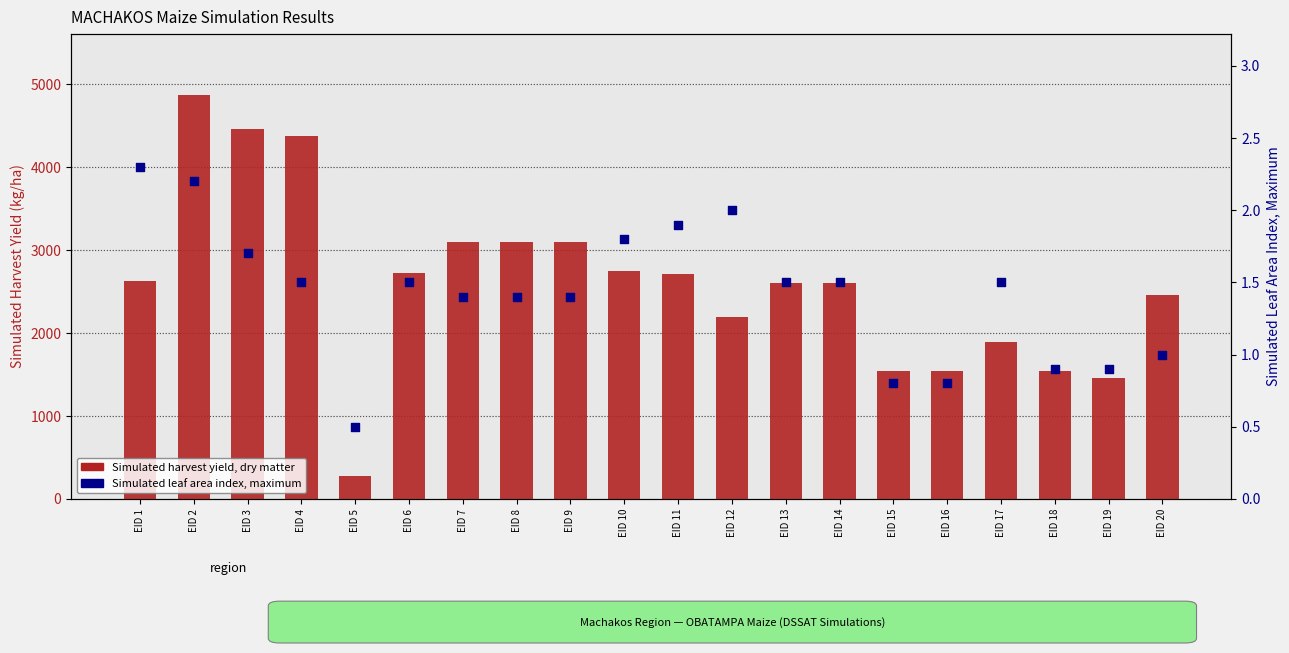

What are all the series names shown in the legend?

Simulated harvest yield, dry matter, Simulated leaf area index, maximum